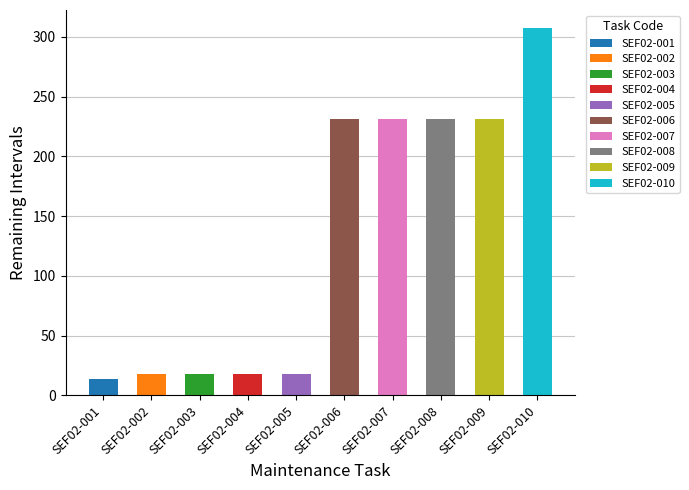

What is the ratio of the value at SEF02-009 to the value at SEF02-004?

12.8